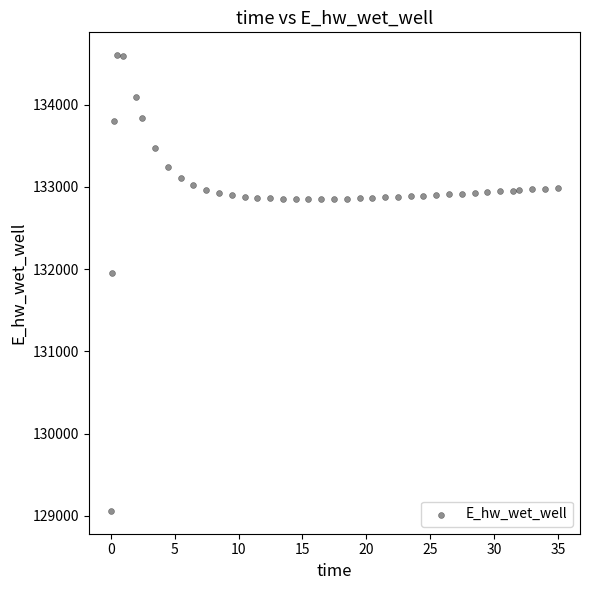

What is the range of Y values (max minus min)?

5540.5